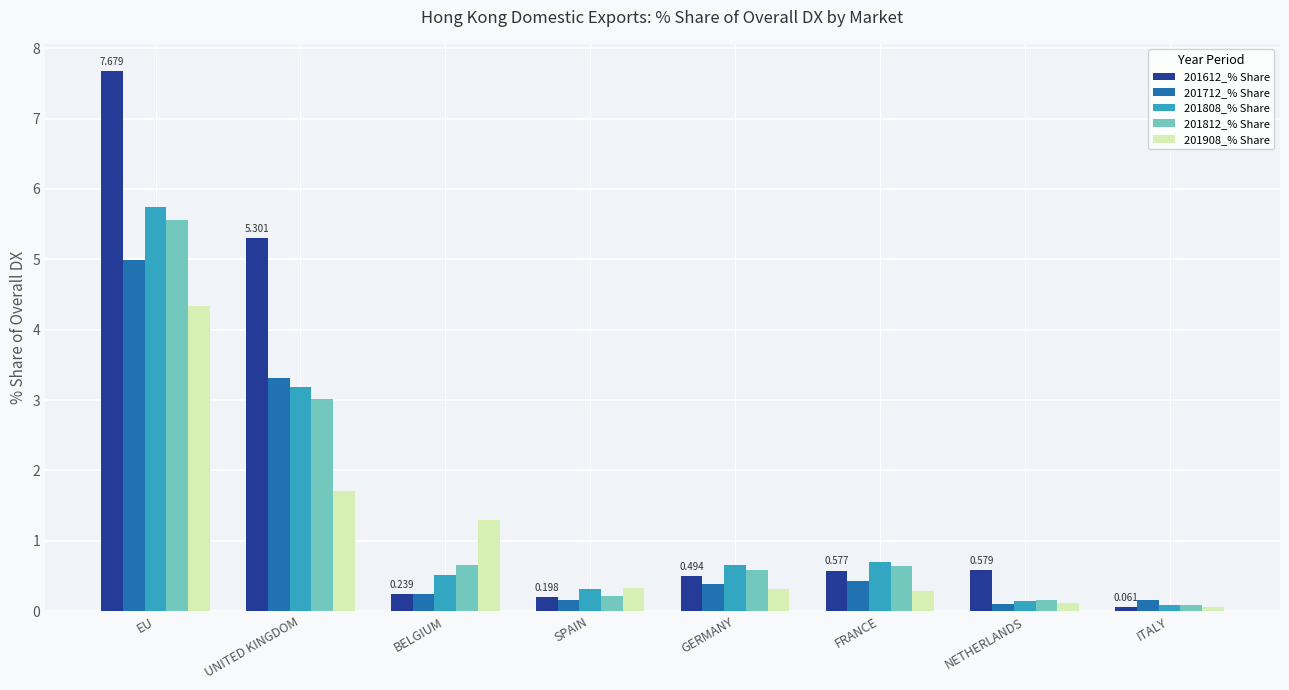

What is the difference between the 201808_% Share values at BELGIUM and UNITED KINGDOM?

2.7